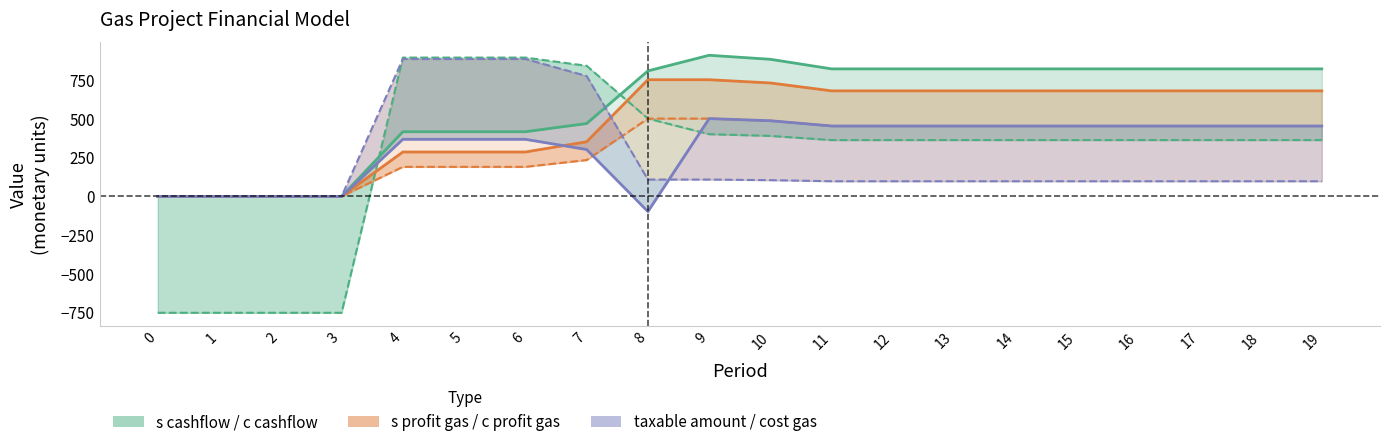

How many lines are shown in the chart?

6